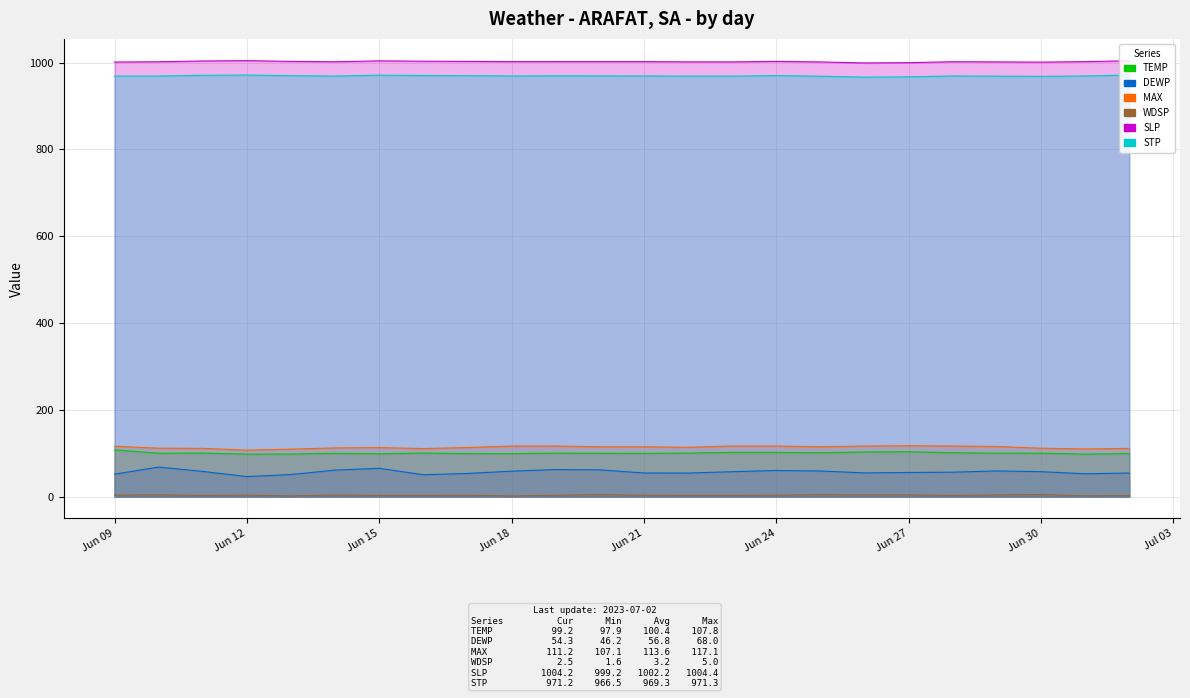

At which category is the sum across all series the highest?

Jun 24